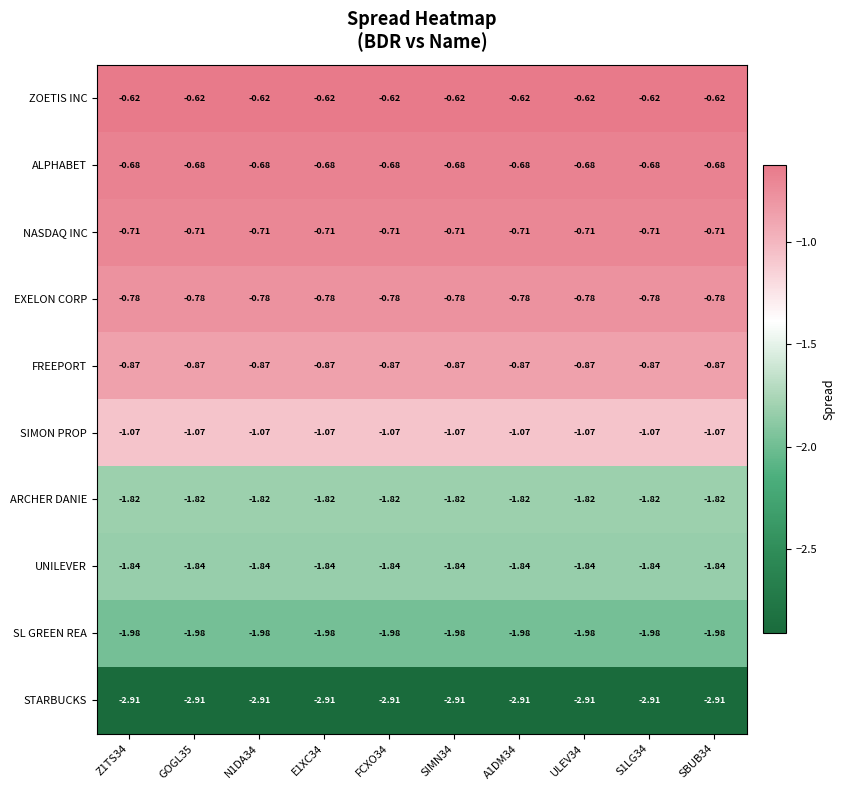

Is the value of STARBUCKS at E1XC34 greater than the value of UNILEVER at ULEV34?

No